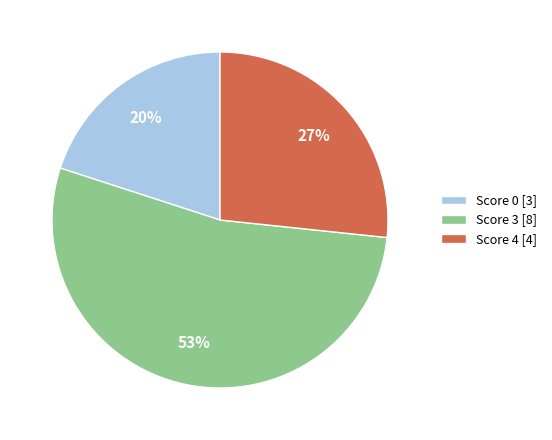

Is the sum of Score 0 [3] and Score 3 [8] greater than half?

Yes